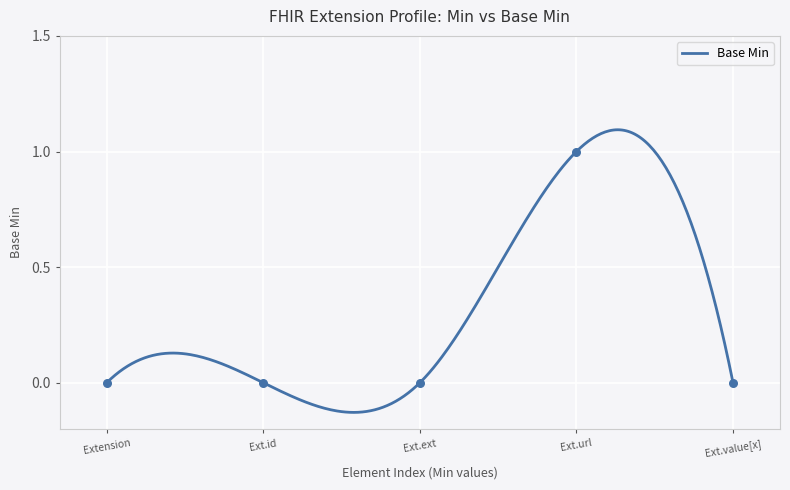

What is the change in value from 0 to 1?

+1